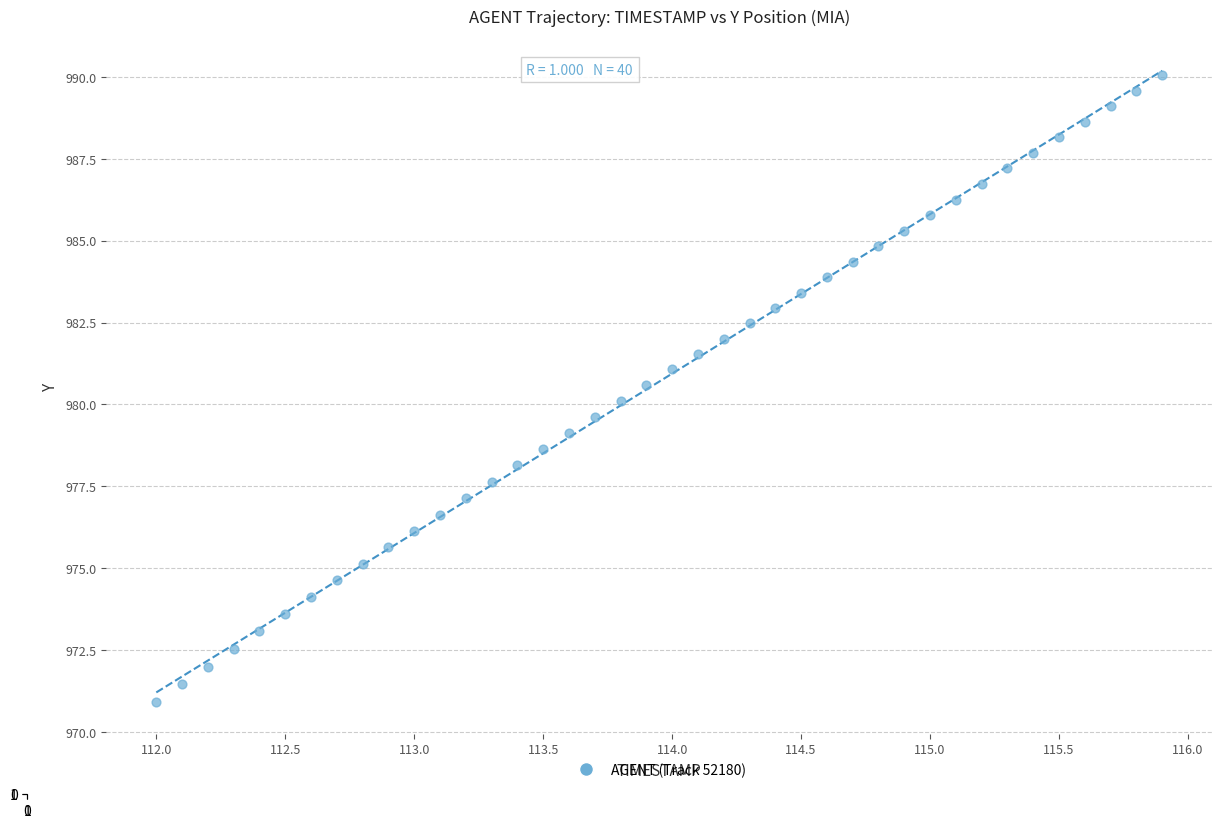

What is the range of Y values (max minus min)?

19.2